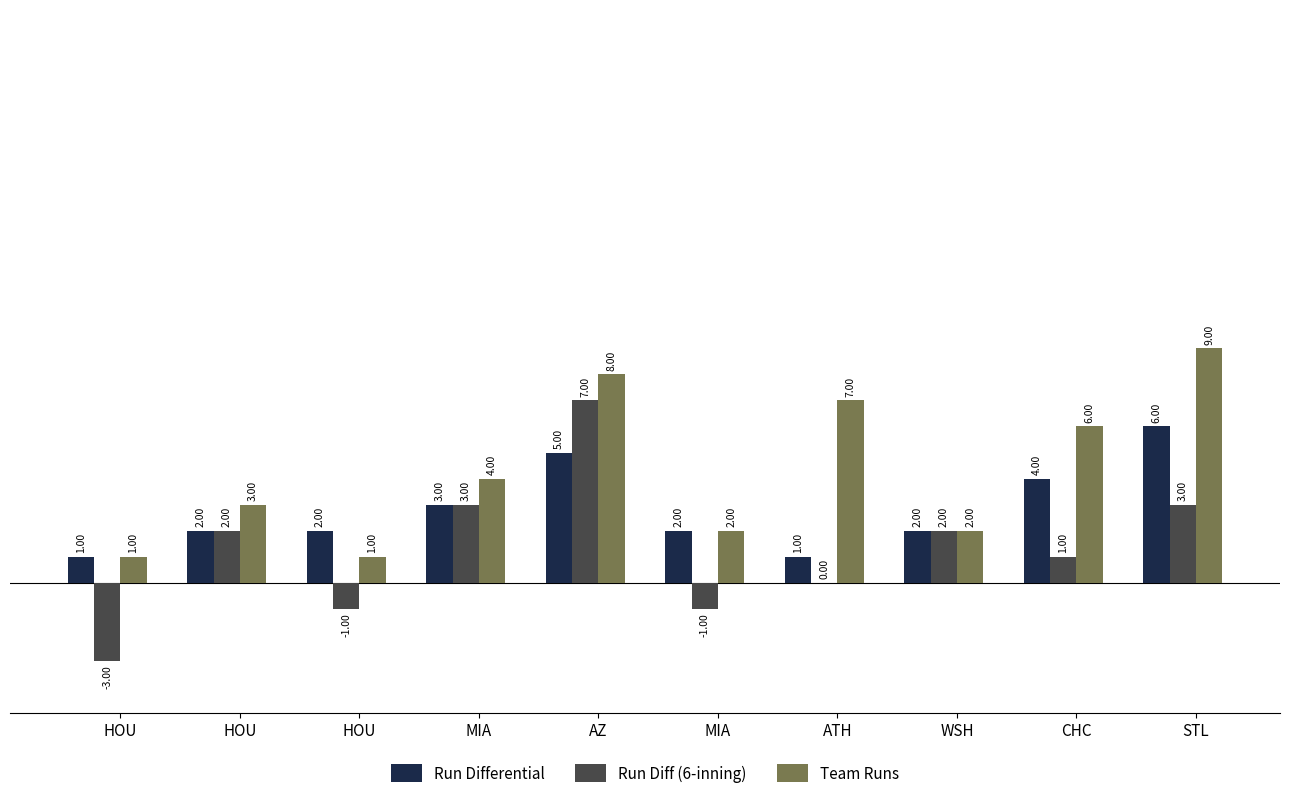

Does the chart contain stacked bars?

No